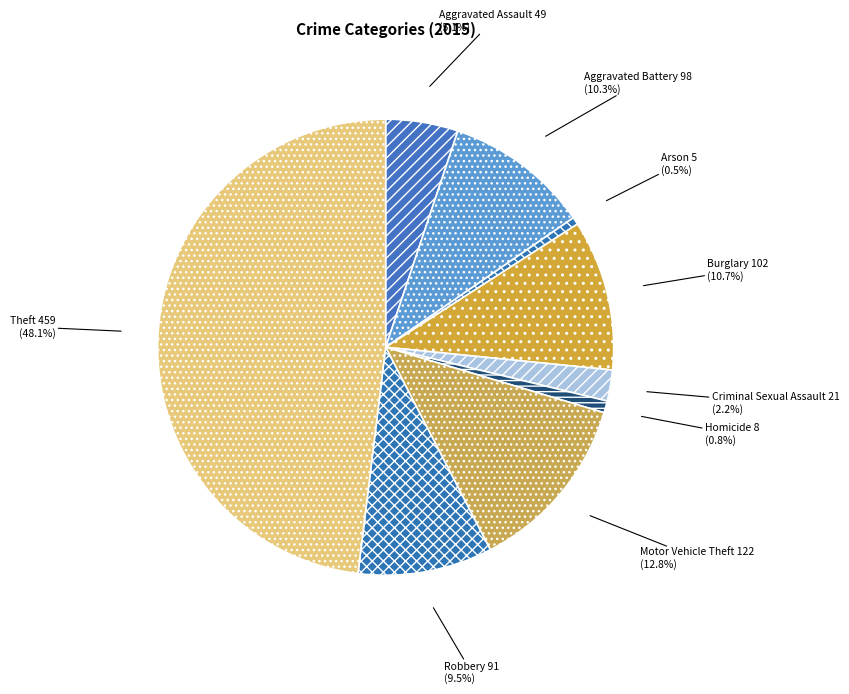

To the nearest percent, what portion does Aggravated Battery represent?

10%